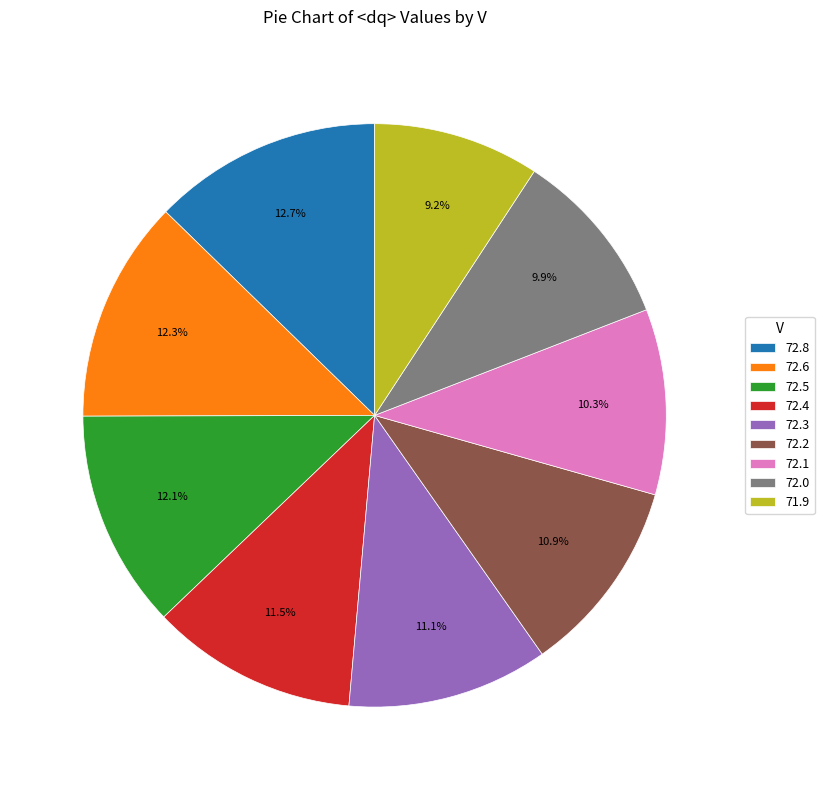

Is there a majority slice in this chart?

No